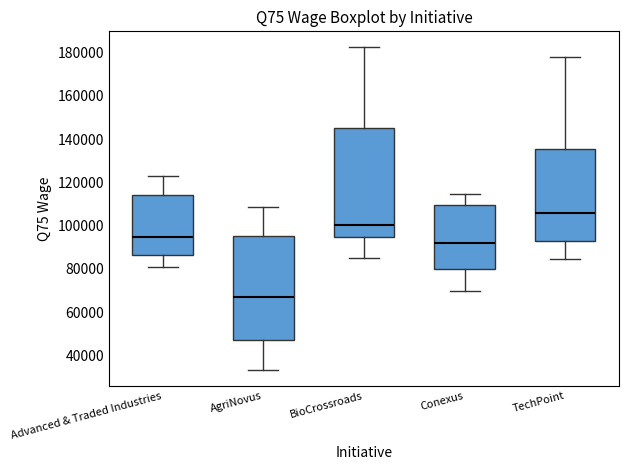

Reading left to right, transcribe this box plot: for each box, give where its median line is, the range the box spans, and where its two whiskers end, as read against the y-axis. The values are not printed on the chart, so give them approximately, as read against the axis.

Advanced & Traded Industries: median 94000, box 86000 to 114000, whiskers 80000 to 124000
AgriNovus: median 66000, box 48000 to 96000, whiskers 34000 to 108000
BioCrossroads: median 100000, box 94000 to 144000, whiskers 84000 to 182000
Conexus: median 92000, box 80000 to 110000, whiskers 70000 to 114000
TechPoint: median 106000, box 94000 to 136000, whiskers 84000 to 178000